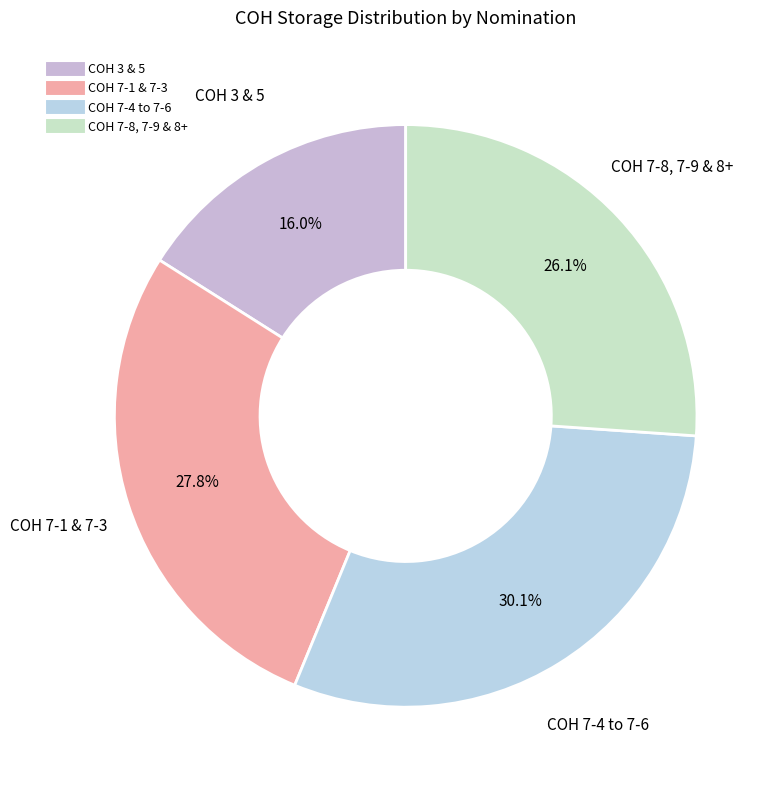

Count the number of slices in the pie.

4